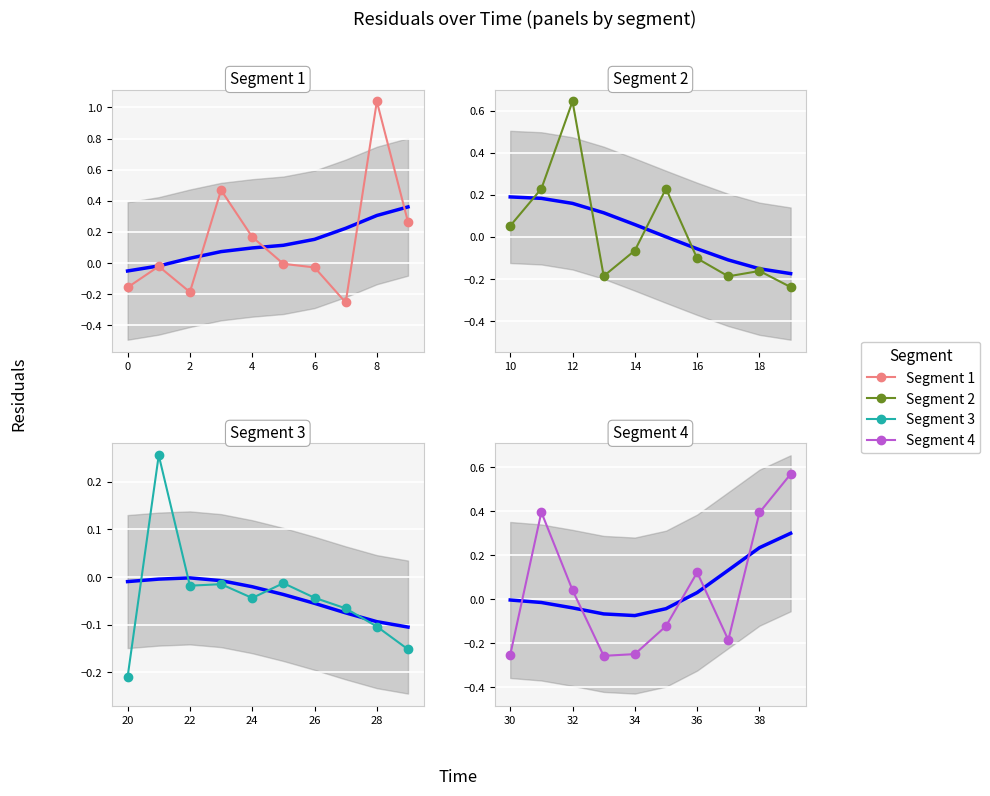

How many values in the Segment 3 series are below 0?

9